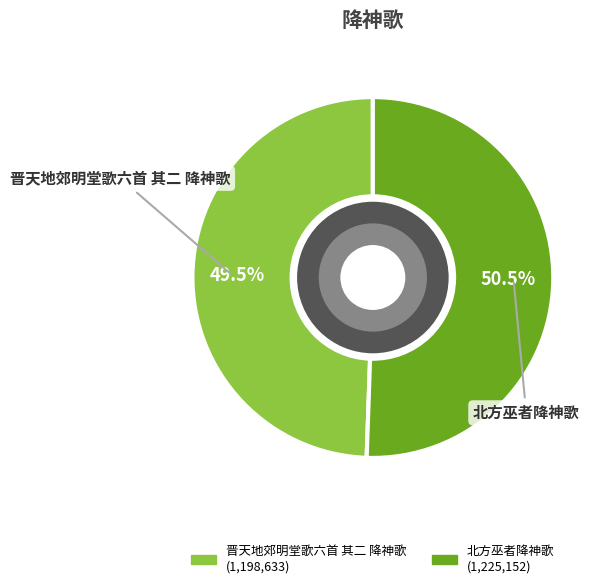

Is it true that 北方巫者降神歌 is 60% of the pie?

False